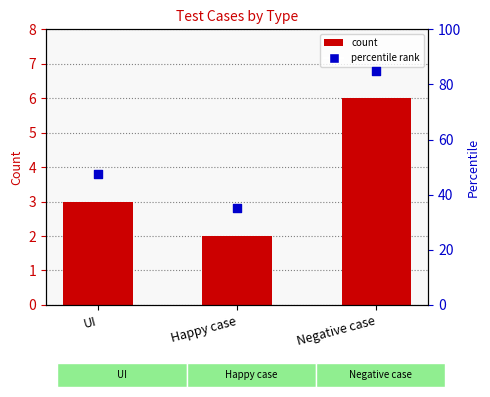

What is the change in value from UI to Negative case?

+3